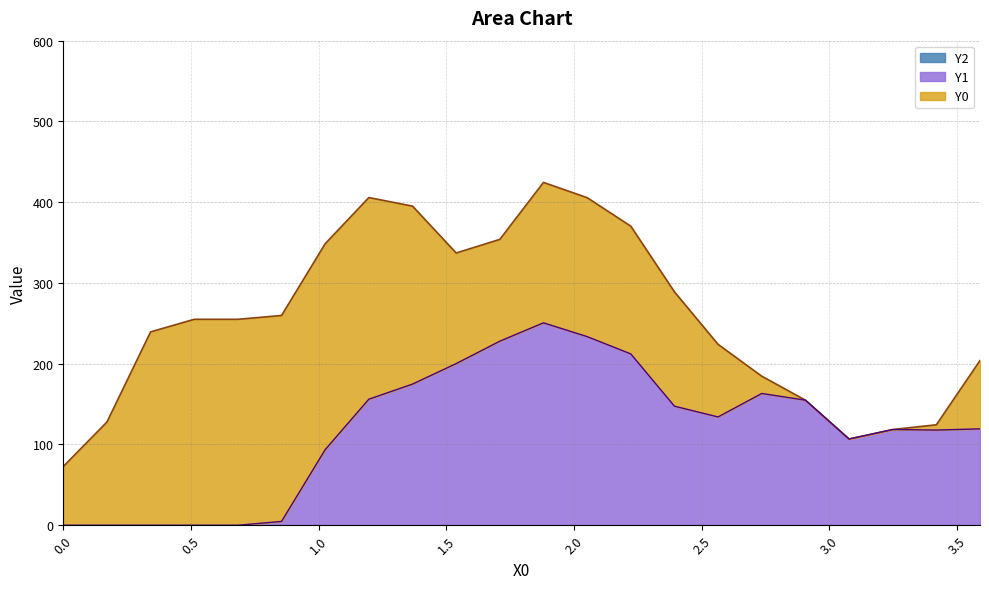

How many distinct data groups are displayed?

3